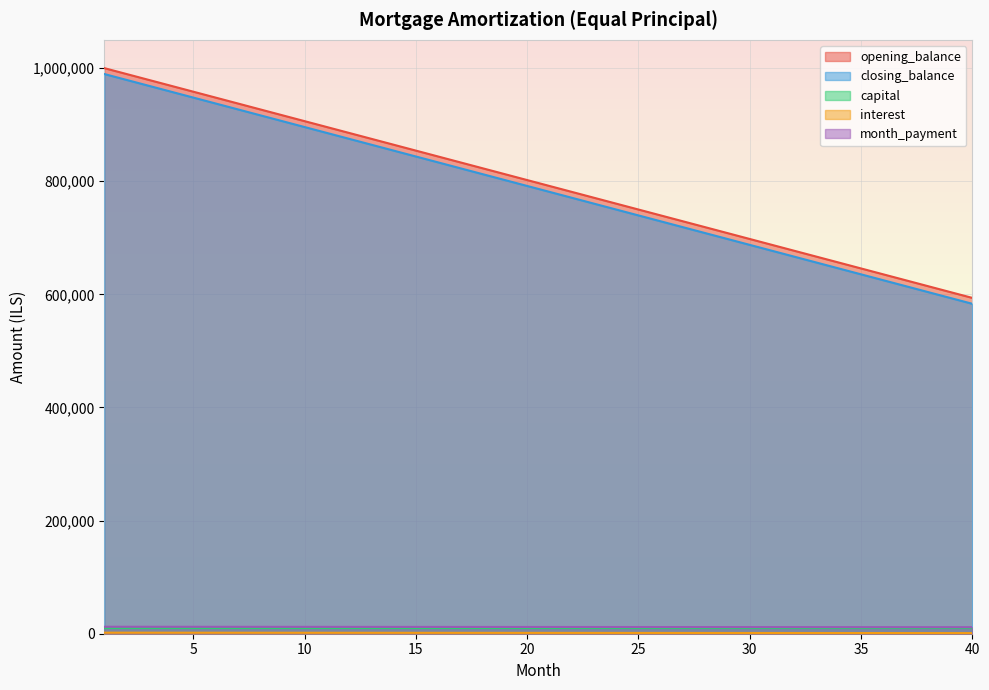

At how many categories does at least one series exceed 938020?

6